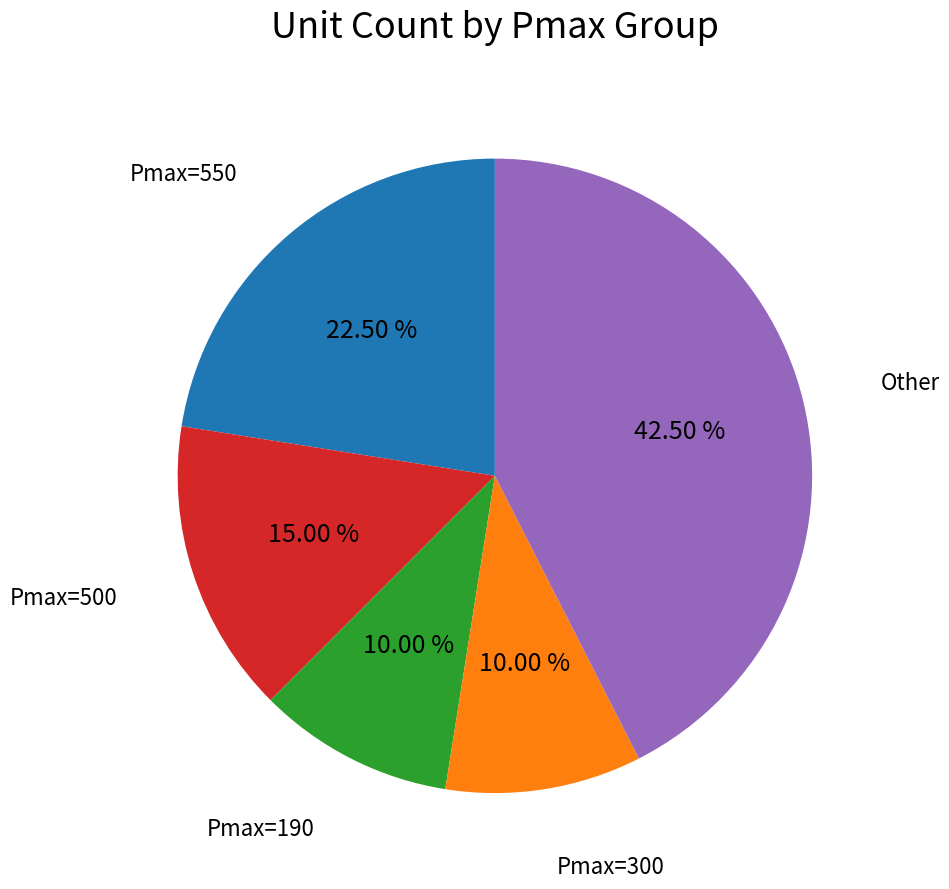

How many segments does this pie chart have?

5